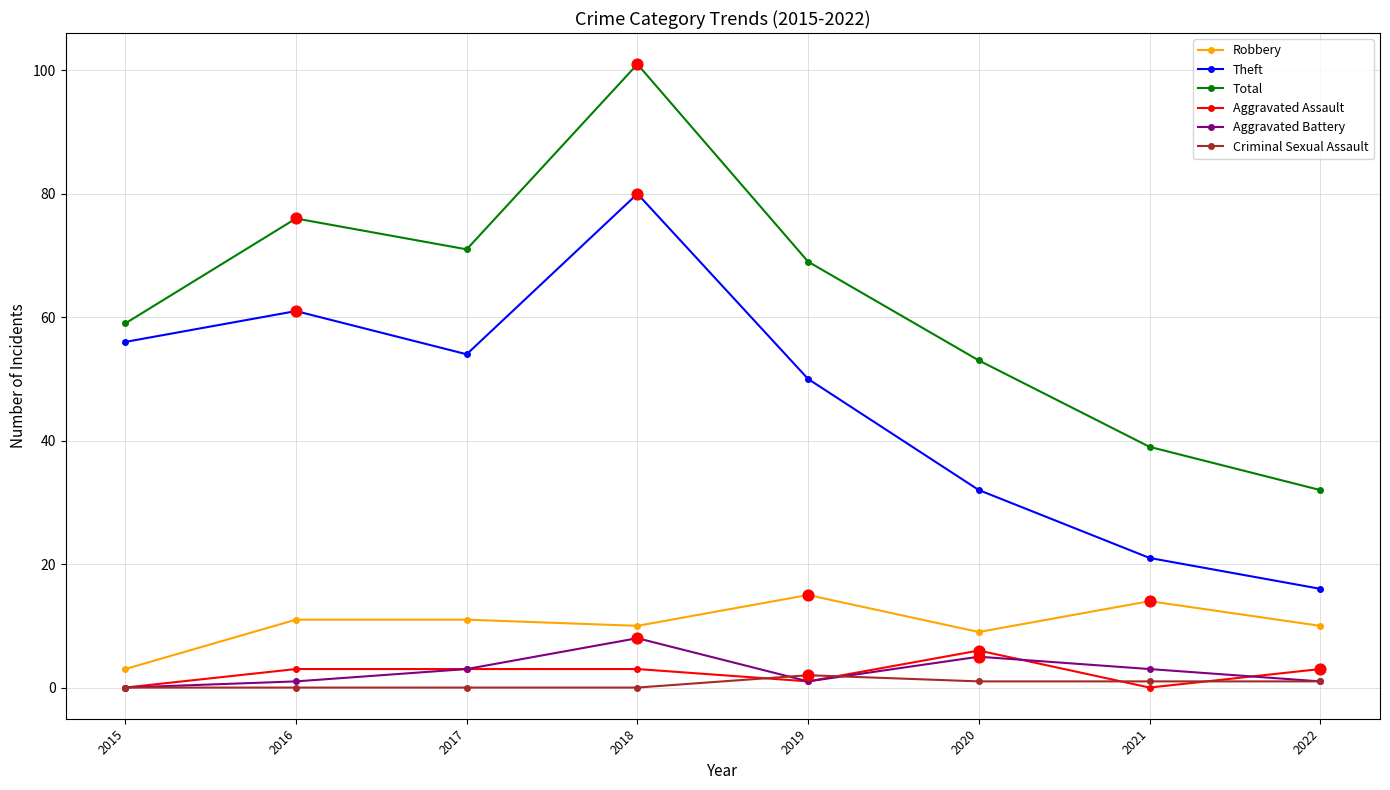

At how many categories does at least one series exceed 17?

8